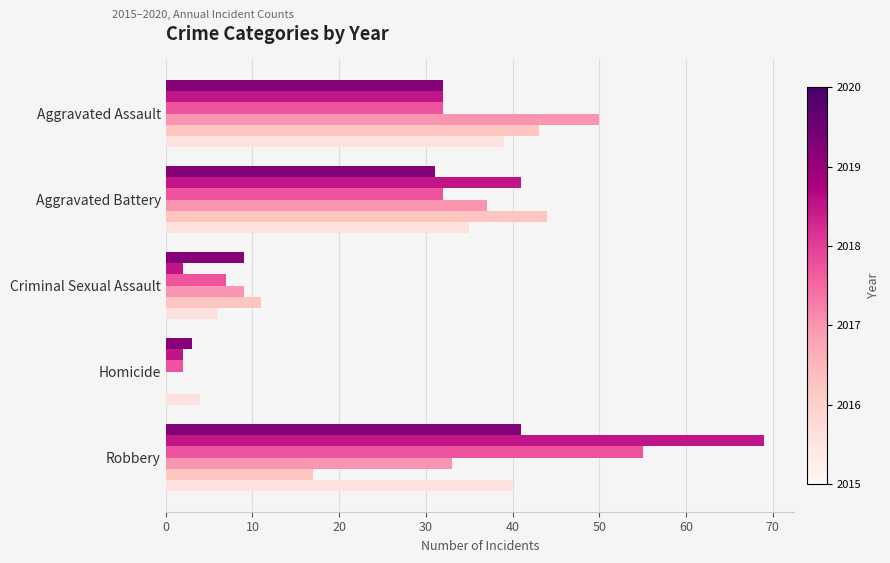

What is the spread (max minus min) of values at Aggravated Assault?

18